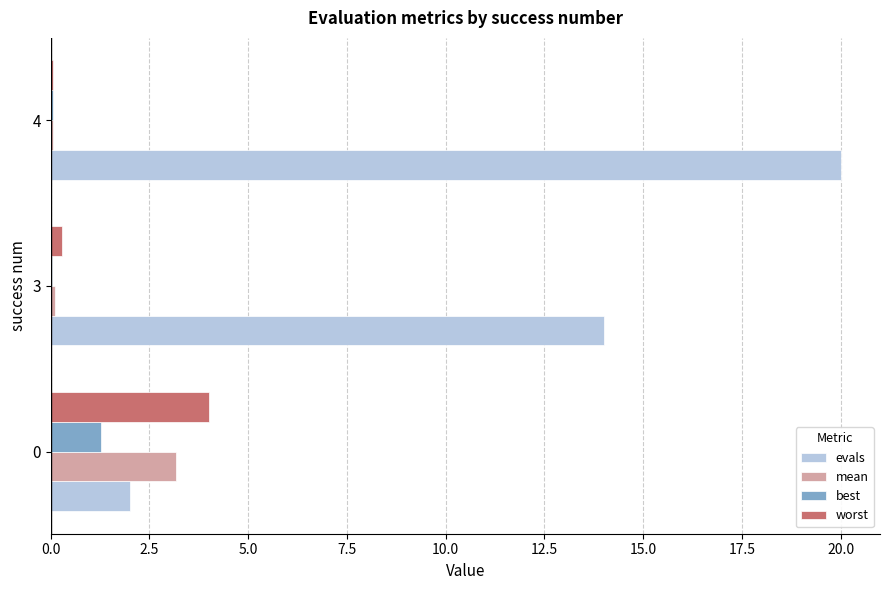

The value of evals at 4 is 20.0. True or false?

True